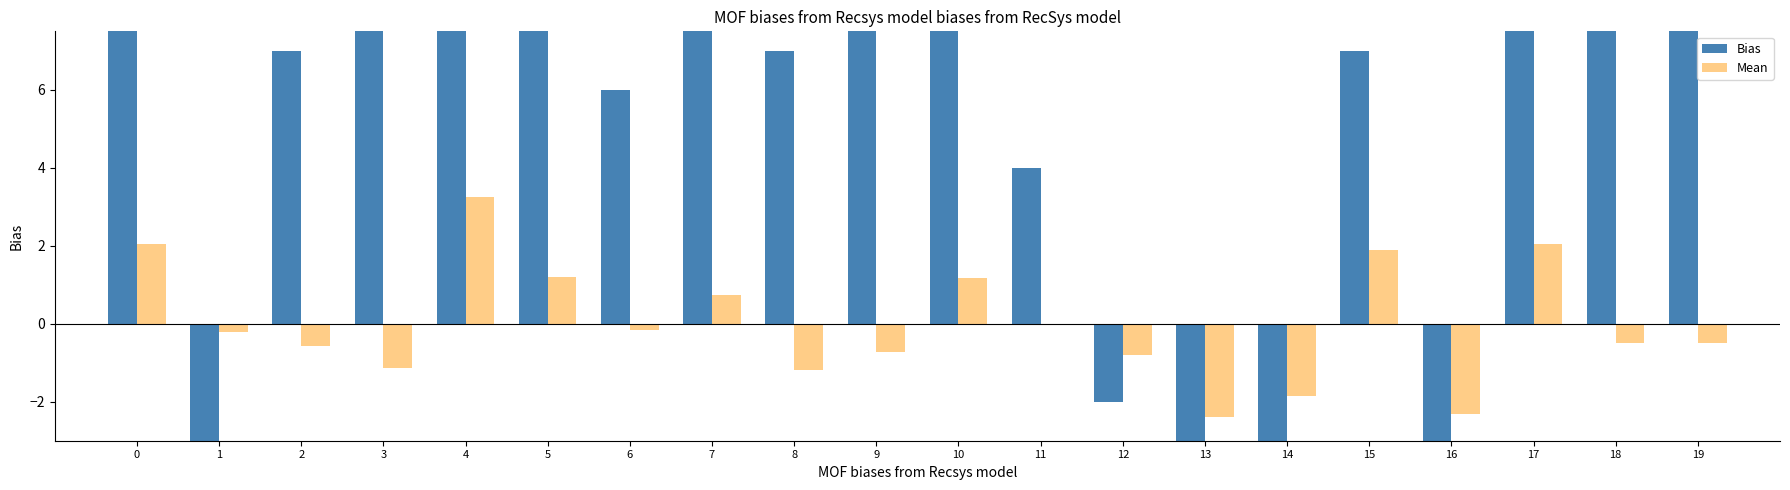

What is the minimum value shown in the chart?

-19.0